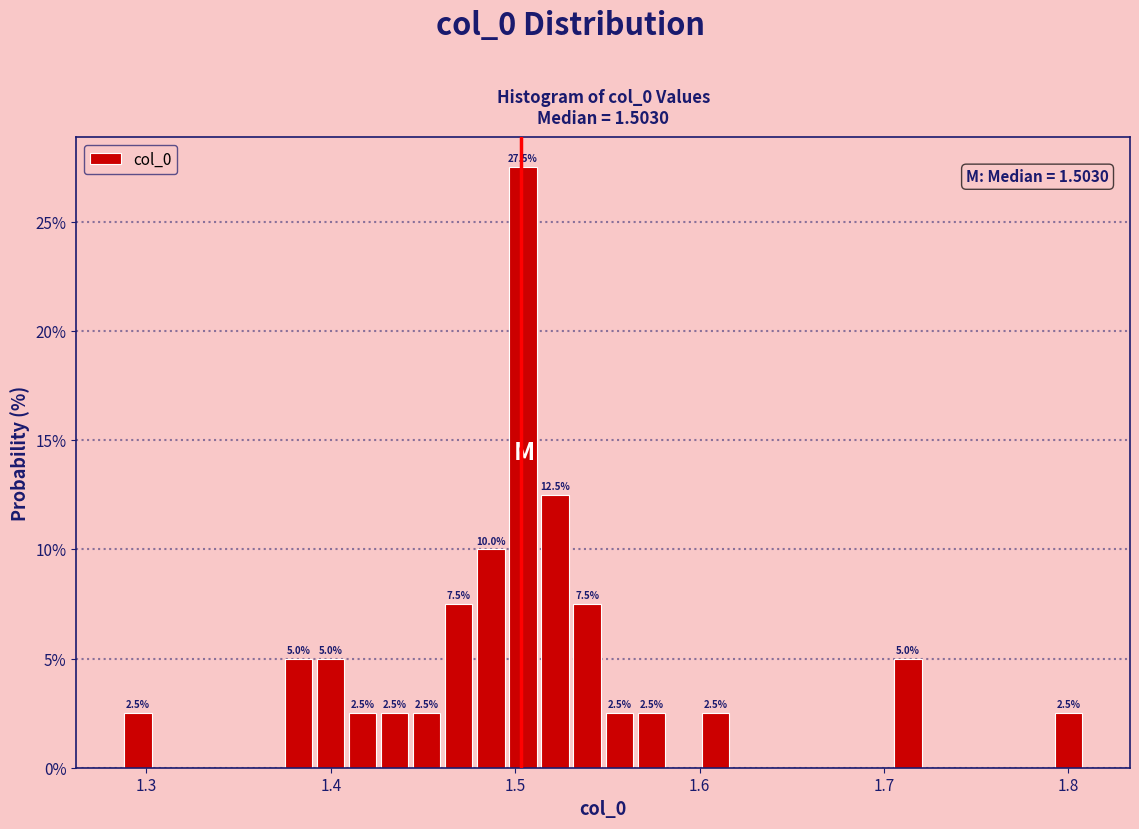

Read against the x-axis, roughly where is the centre of the tallest bar?

1.50